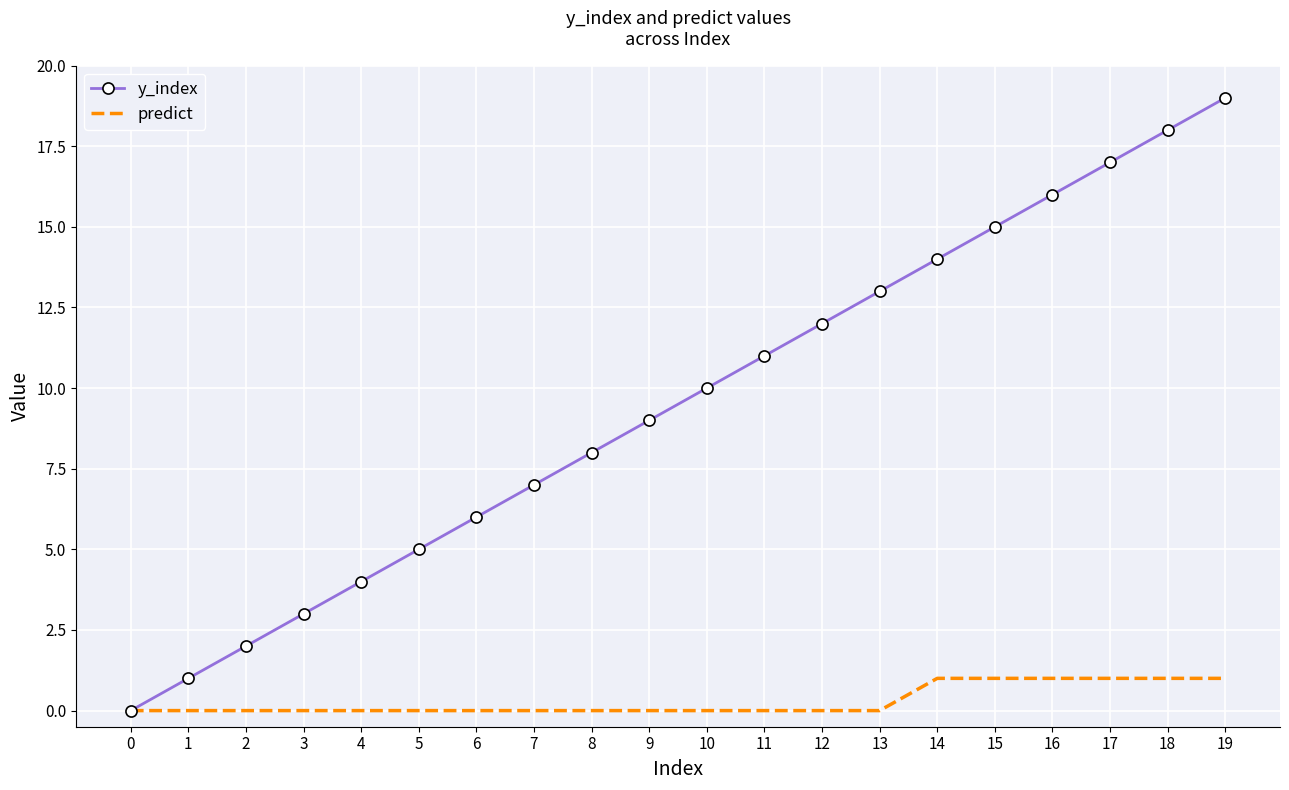

Which series has the largest range (max minus min)?

y_index